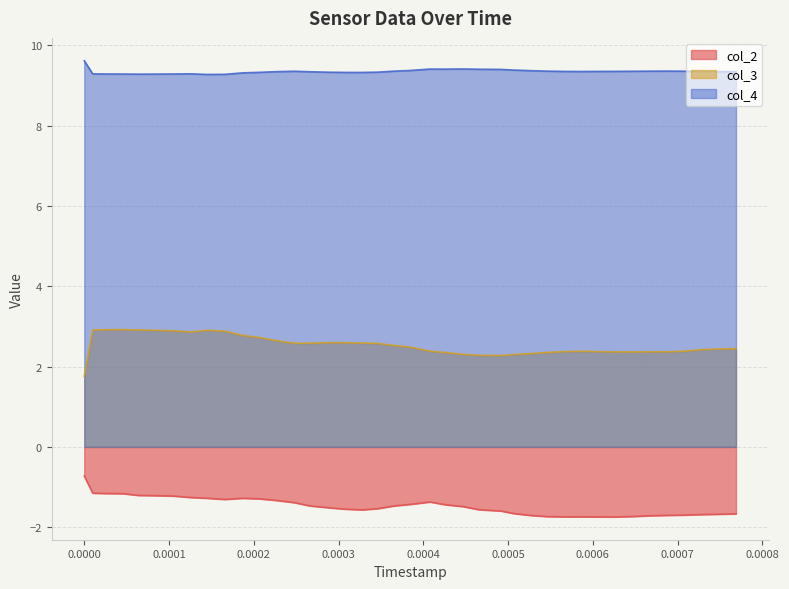

What is the value of the col_2 point at the 23rd from the left?

-1.4